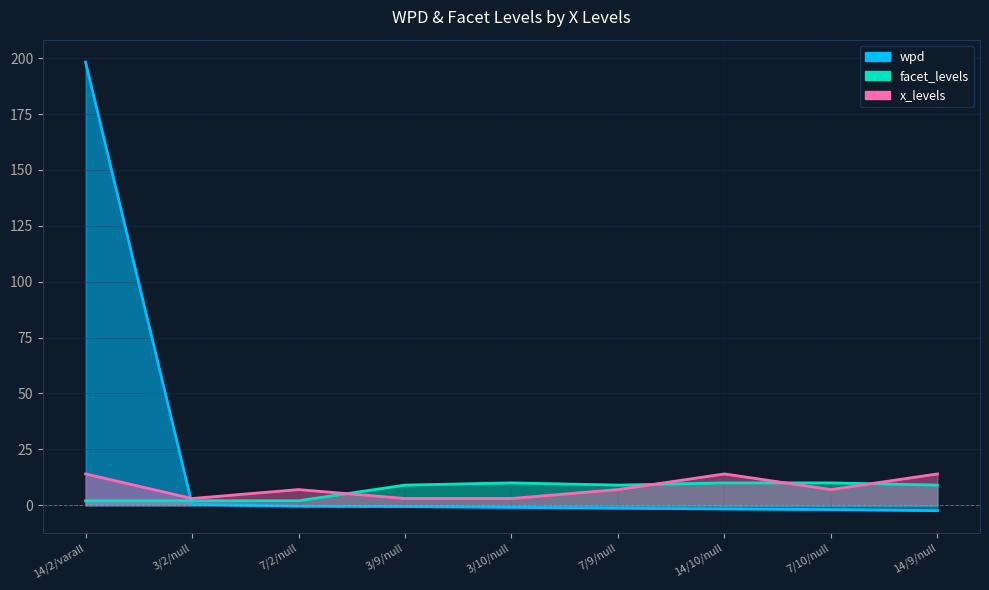

Where do facet_levels and x_levels first cross each other?

7/2/null and 3/9/null